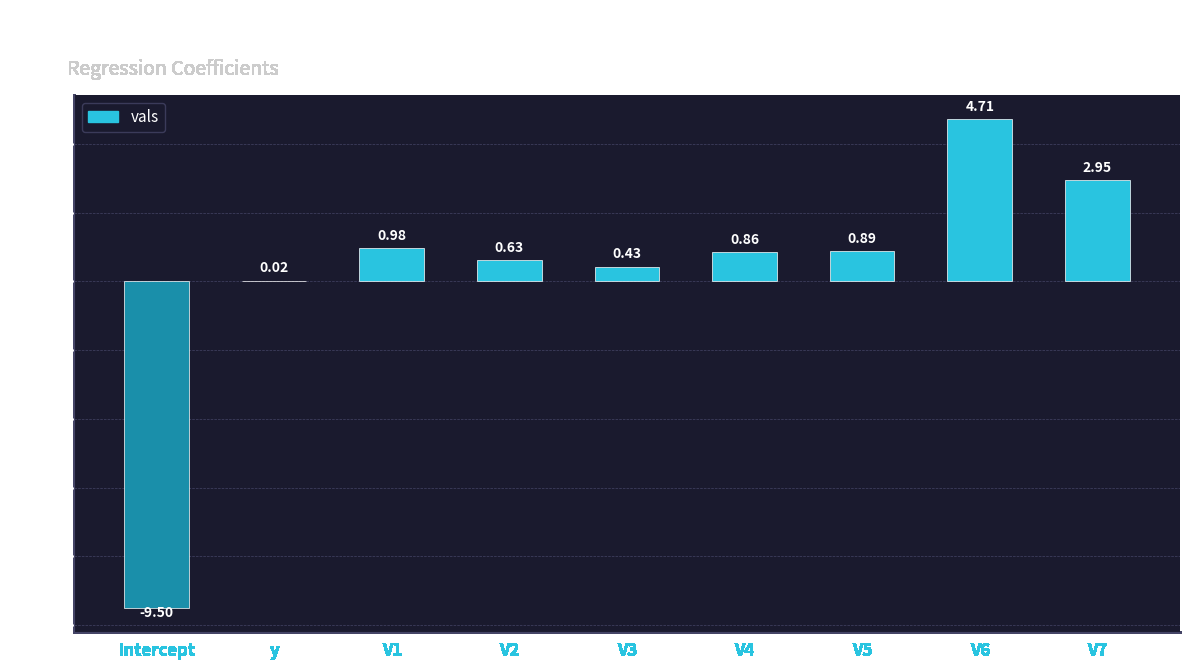

Where does the data first go above 0?

y